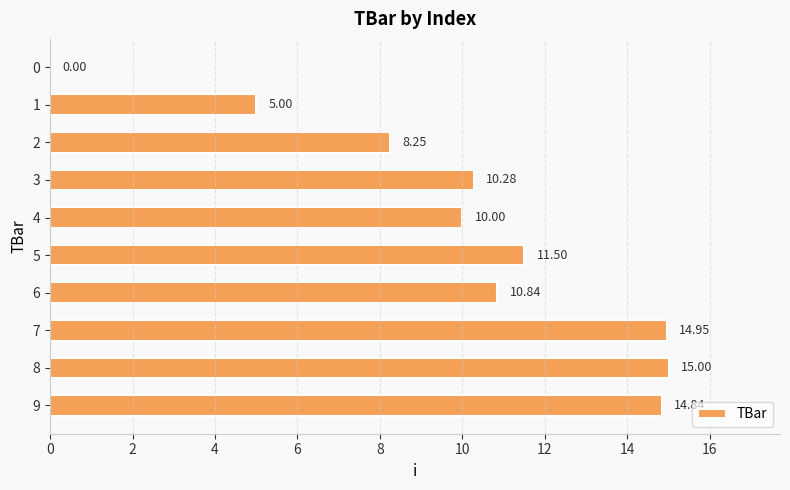

How many positive values are there?

9